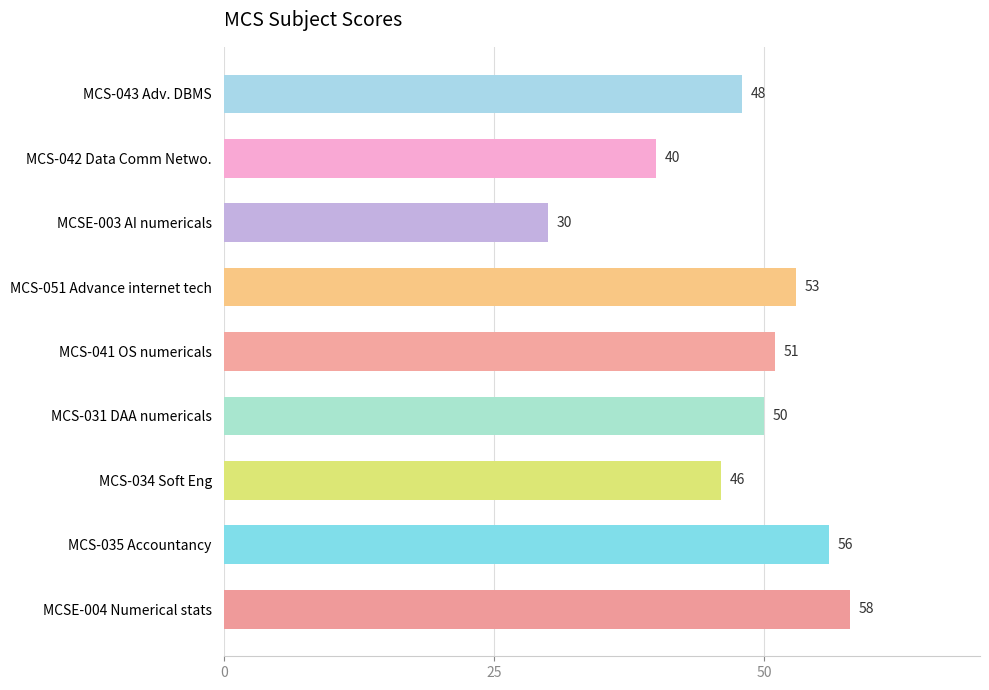

The chart shows a value of 51 at MCS-041 OS numericals. True or false?

True